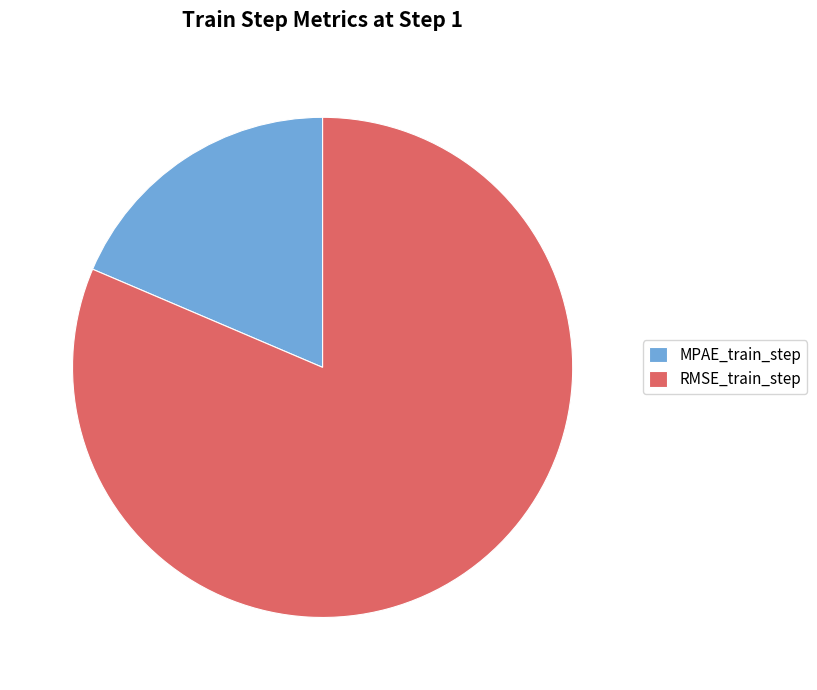

Is it true that MPAE_train_step is 10% of the pie?

False